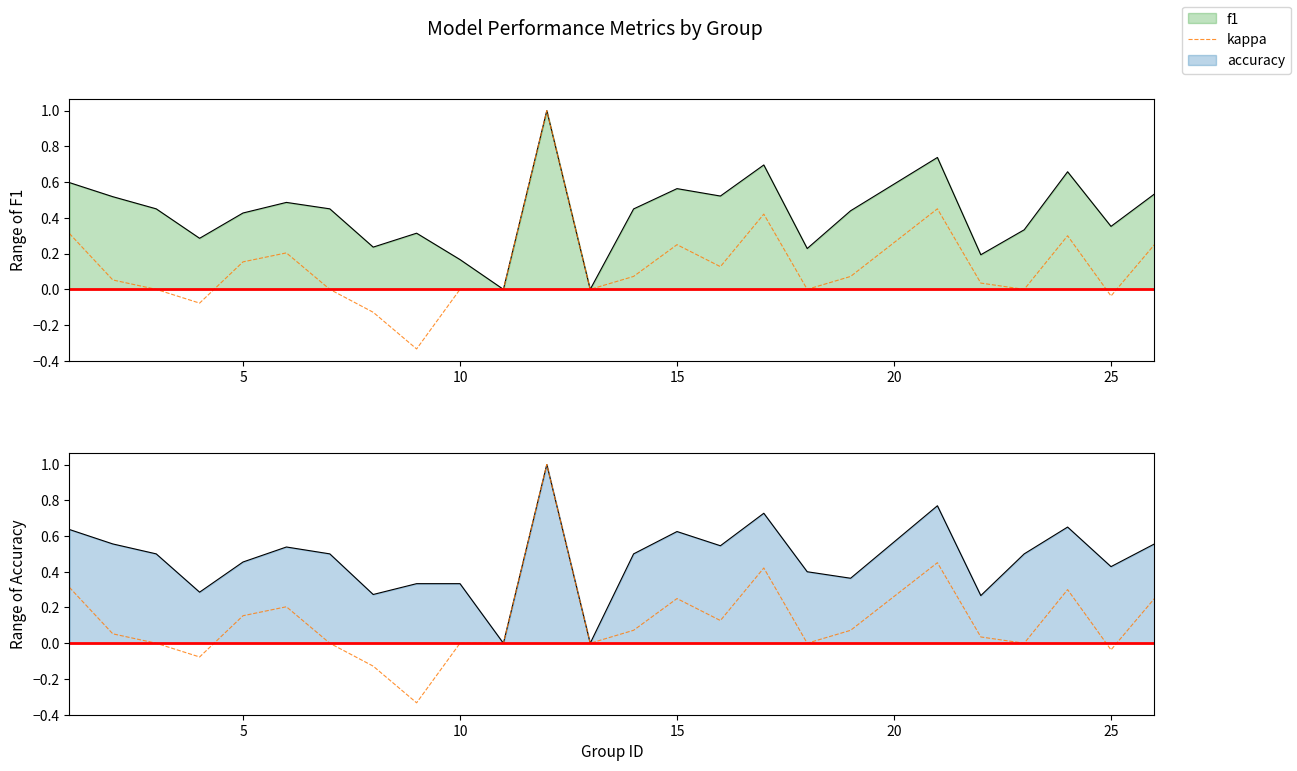

At which label is the value closest to 0?

10